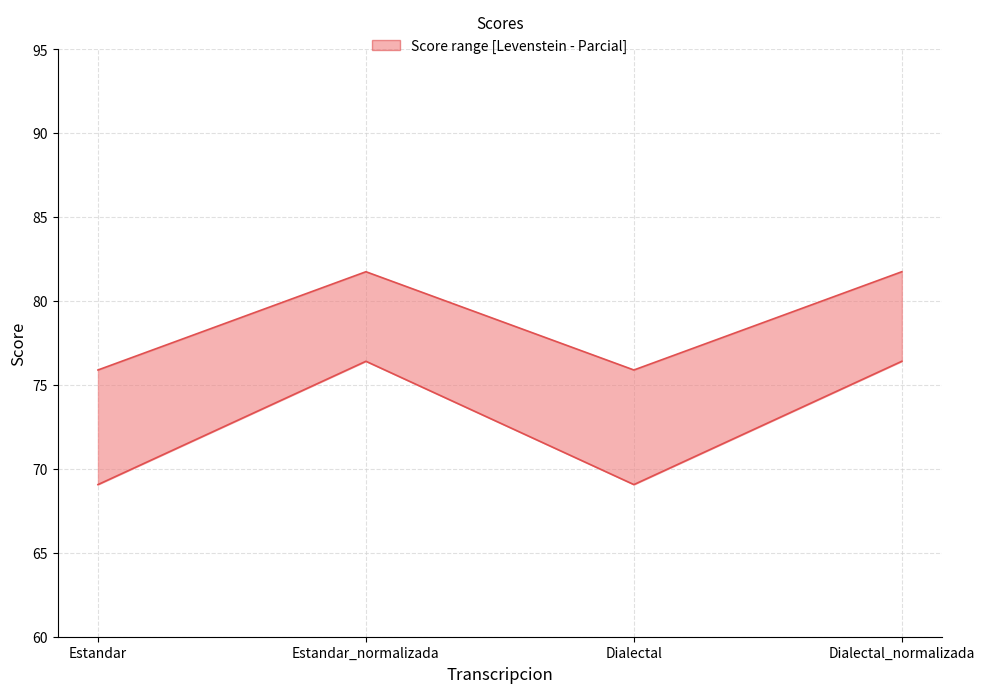

What position from the left is Estandar?

1